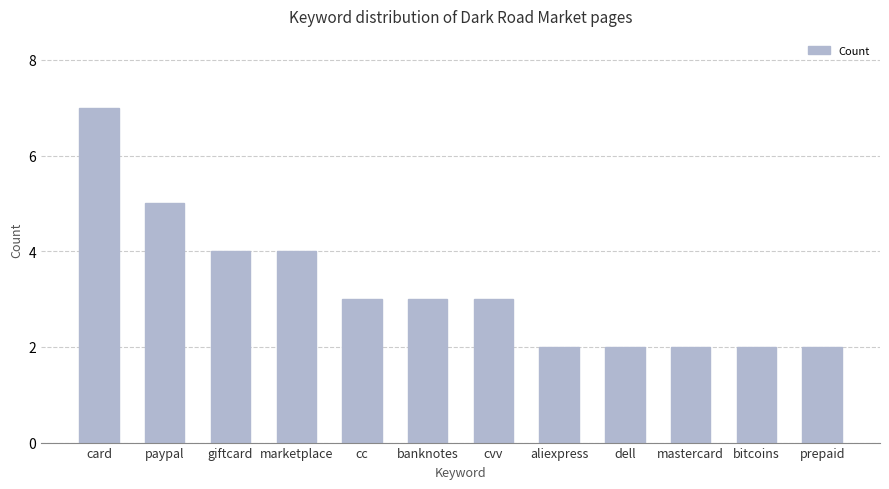

What is the greatest value displayed?

7